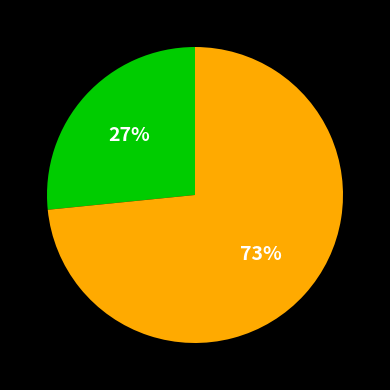

Is there any slice that represents more than half of the pie?

Yes